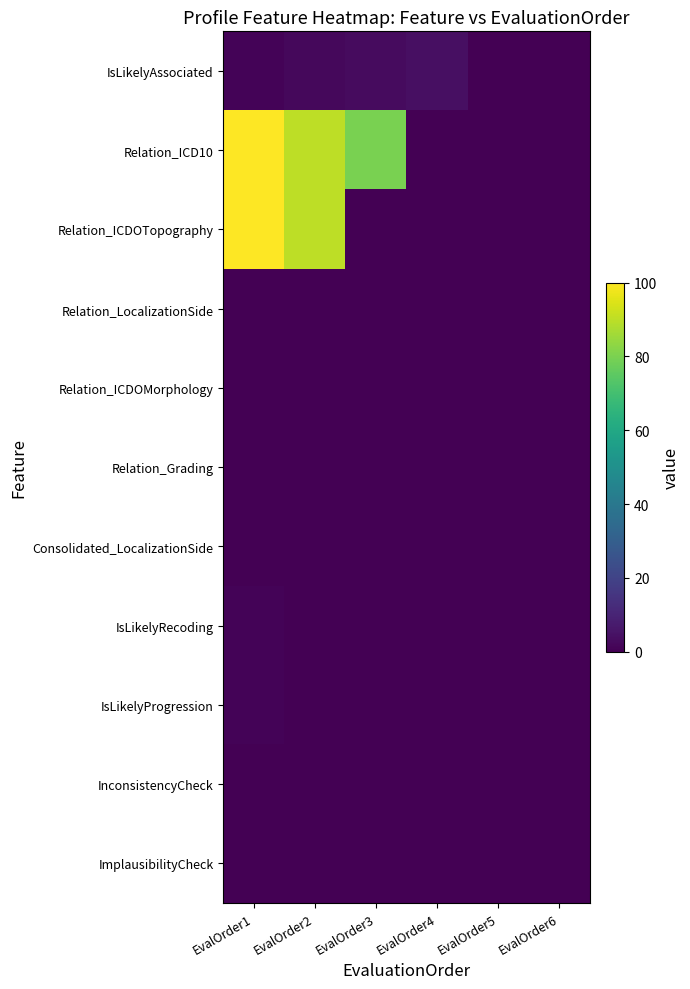

At how many categories does at least one series exceed 24?

3